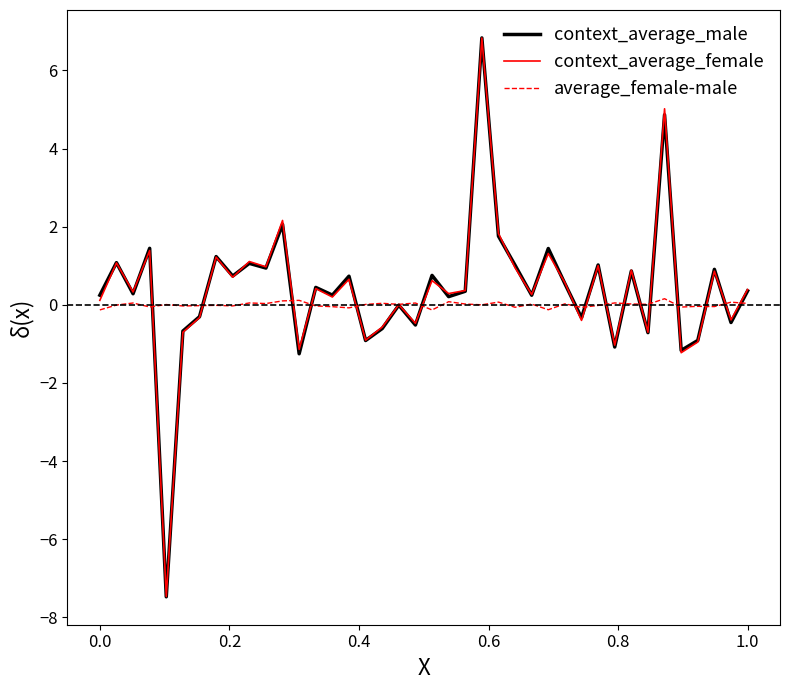

What is the greatest value displayed?

6.8